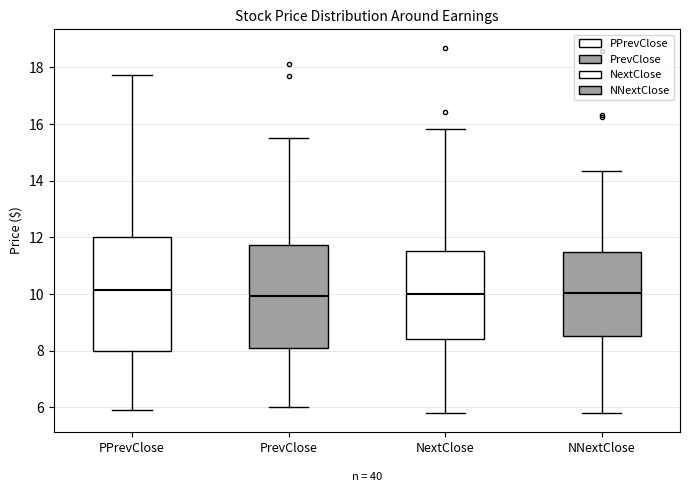

Which box is the tallest, from its lower edge to its upper edge?

PPrevClose